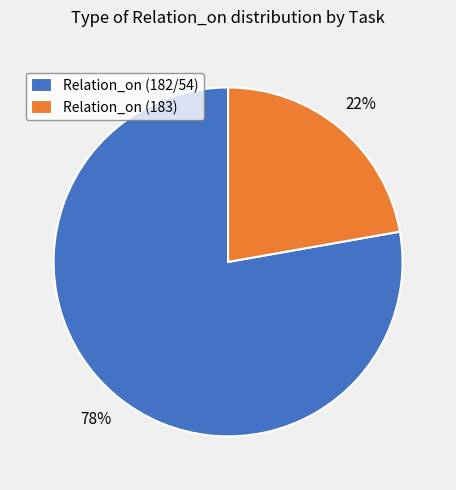

How many segments does this pie chart have?

2